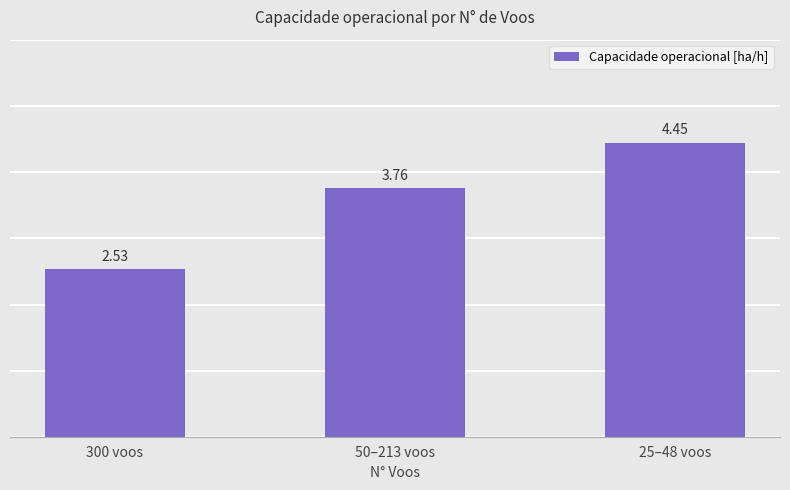

Are the bars horizontal?

No